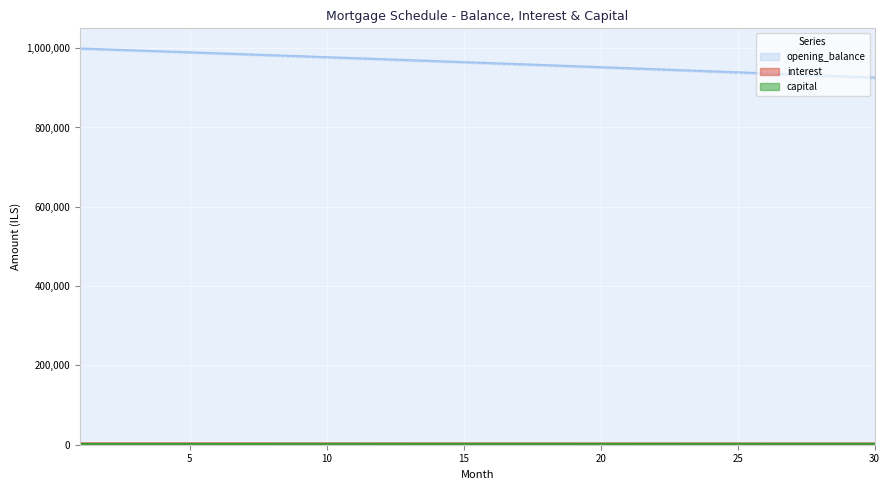

What is the sum of the interest values at 17 and 4?

7325.4